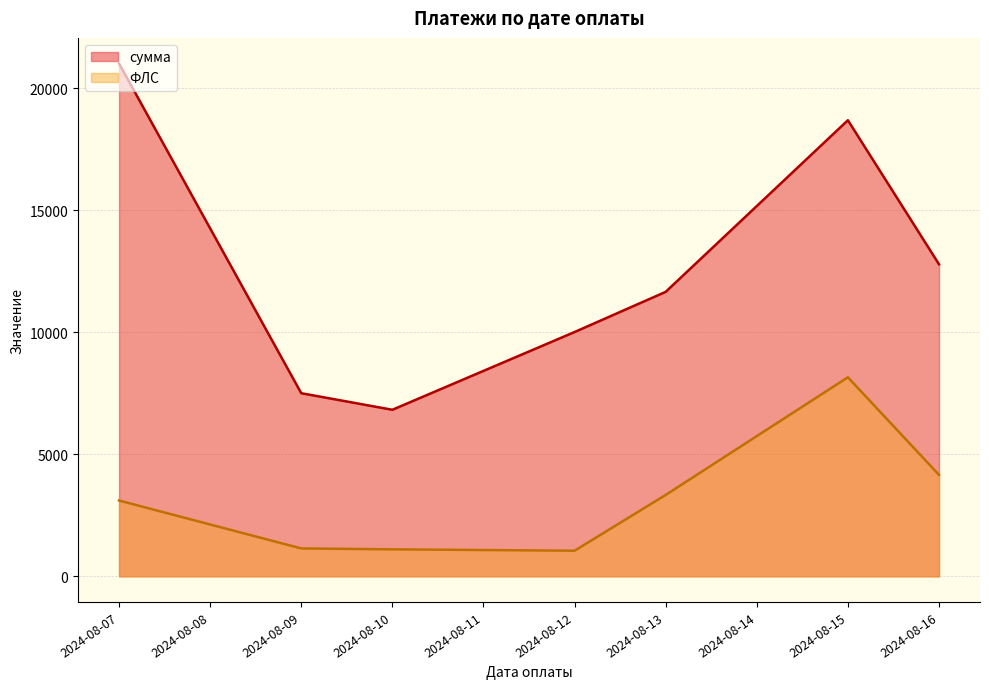

Is it true that сумма equals 5923.5 at 2024-08-07?

False